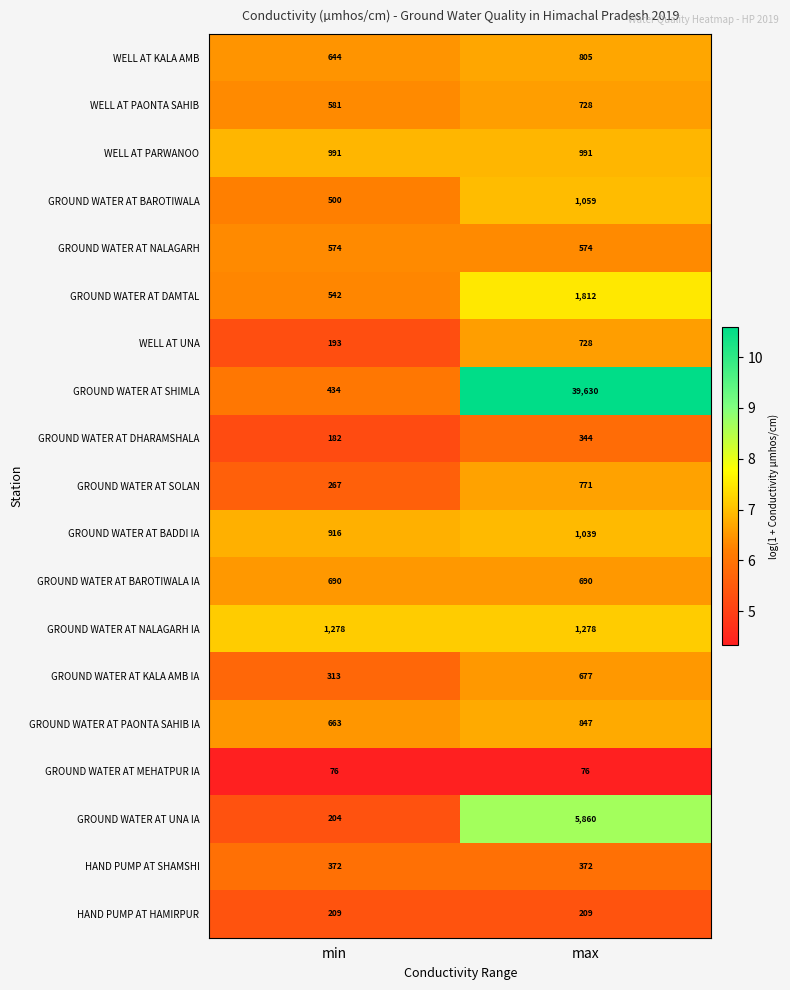

Which series has the largest total across all categories?

GROUND WATER AT SHIMLA